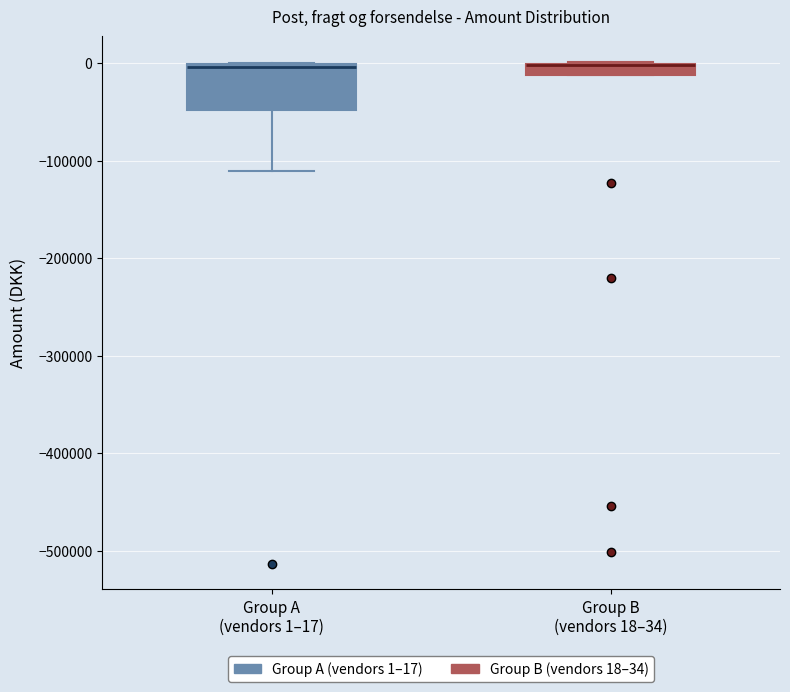

Comparing the boxes themselves (not the whiskers), which one is the tallest?

Group A (vendors 1–17)